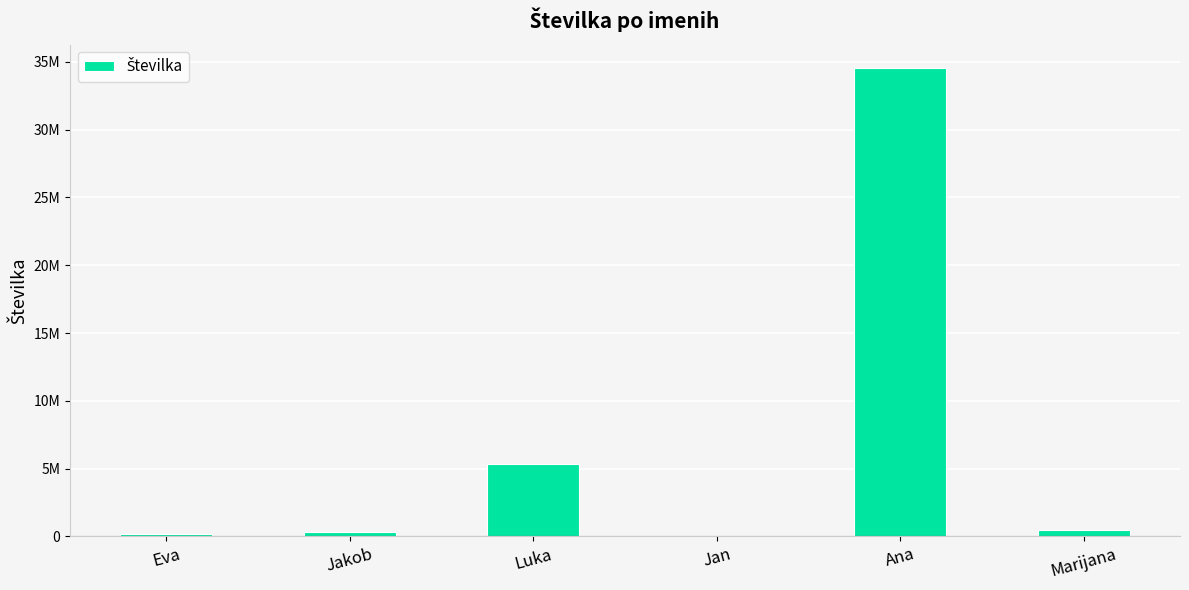

Does the chart contain stacked bars?

No